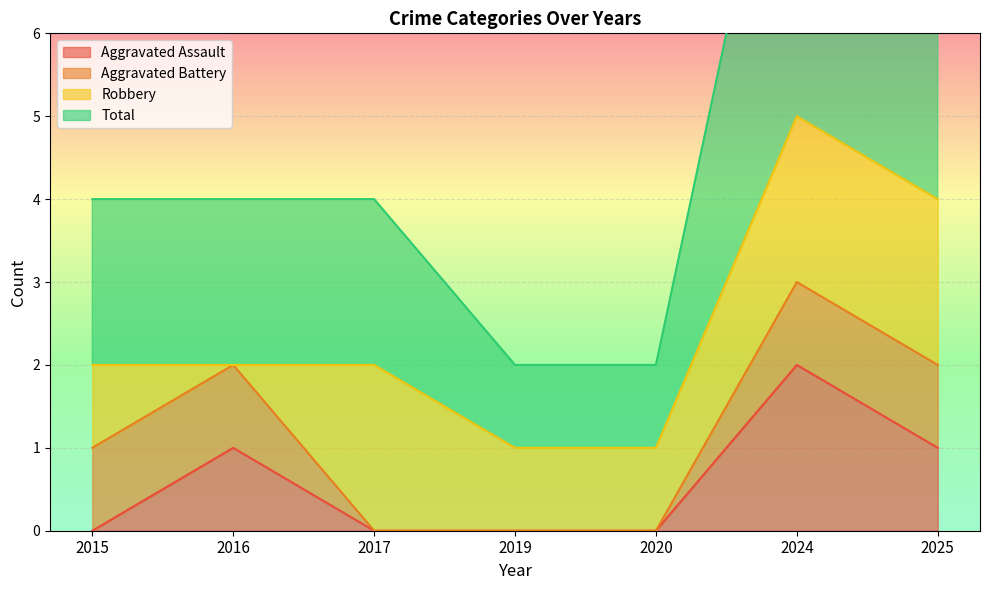

The Aggravated Assault series shows 3 at 2024. True or false?

False